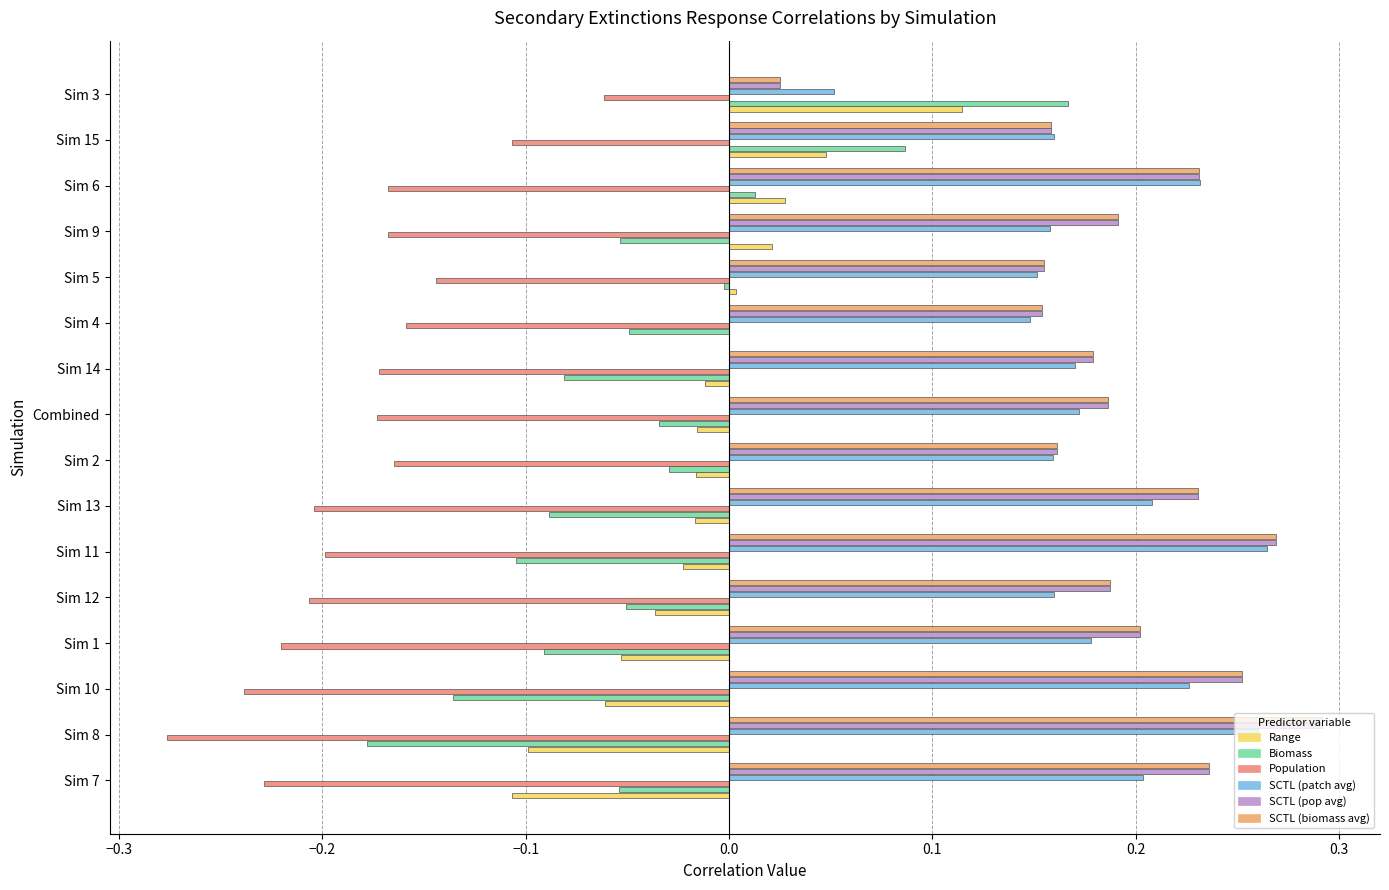

How many distinct data groups are displayed?

6